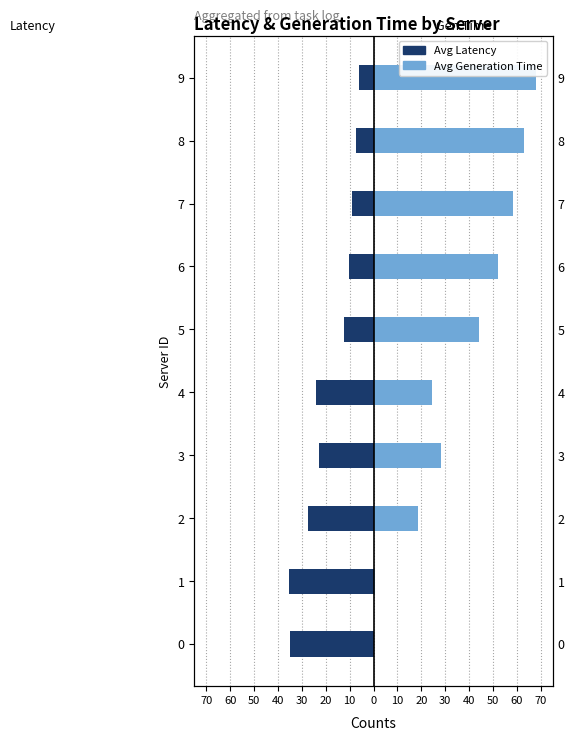

Reading right to left, extract all data points from this chart.

Avg Latency: -6.1	-7.2	-8.9	-10.3	-12.5	-24.1	-22.8	-27.3	-35.4	-35.0
Avg Generation Time: 67.8	63.1	58.4	52.1	44.2	24.6	28.4	18.5	0.8	0.0